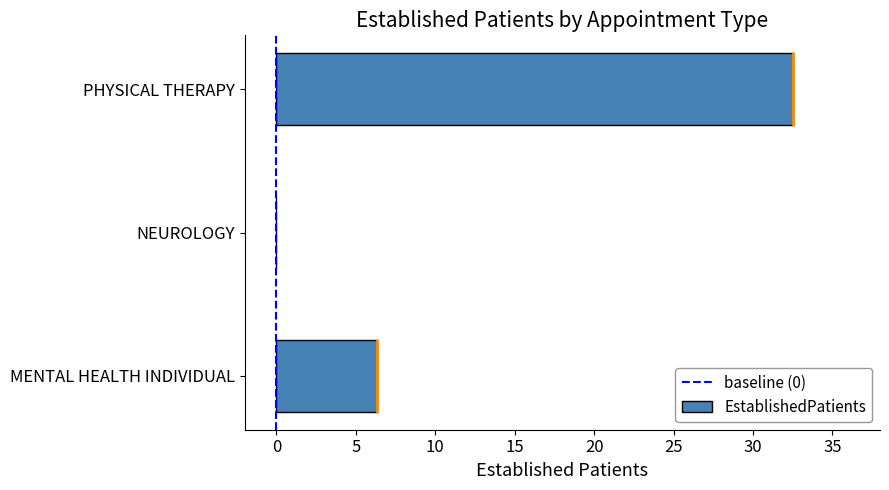

Are the bars horizontal?

Yes